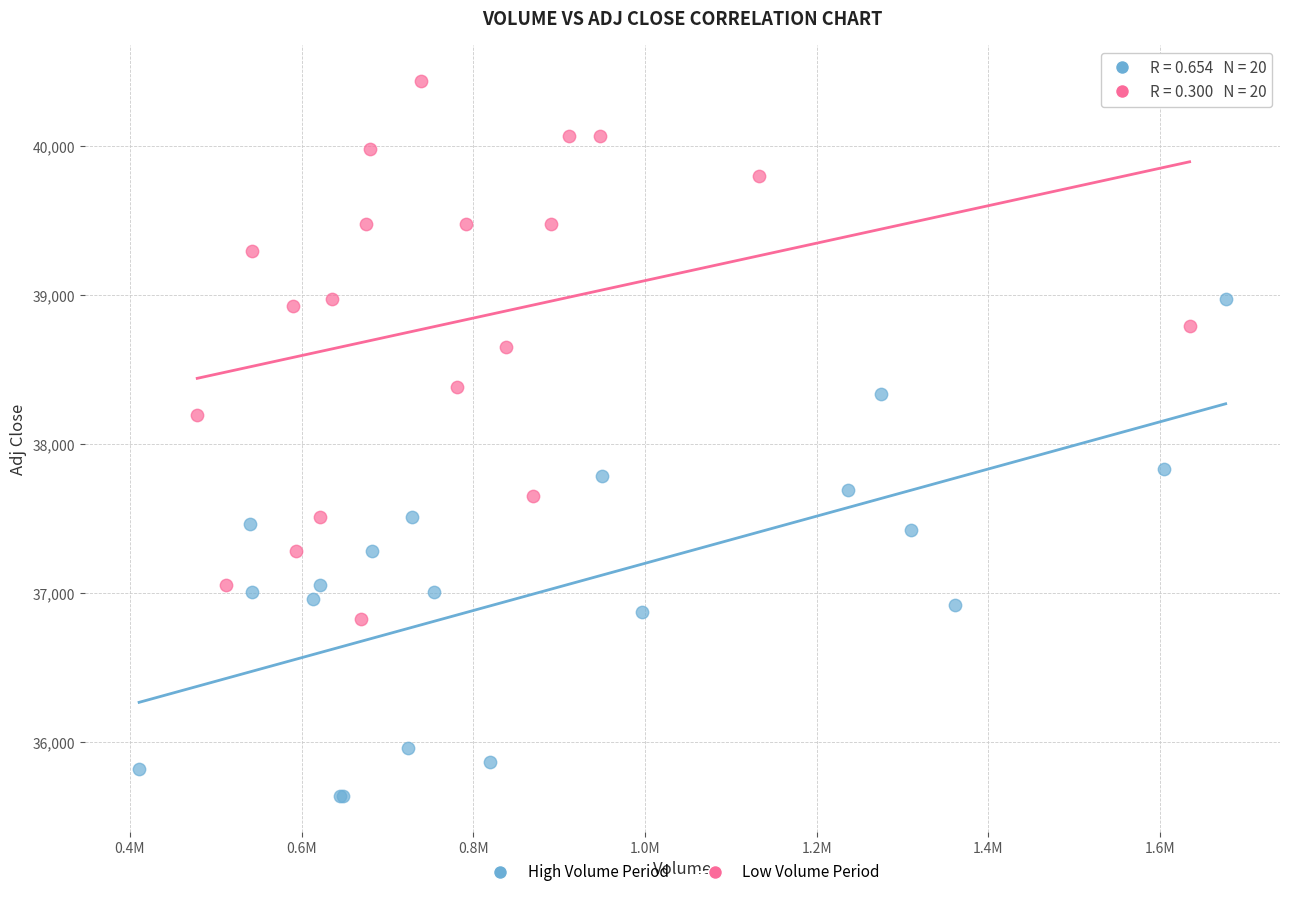

Which series has the widest spread of Y values?

Low Volume Period